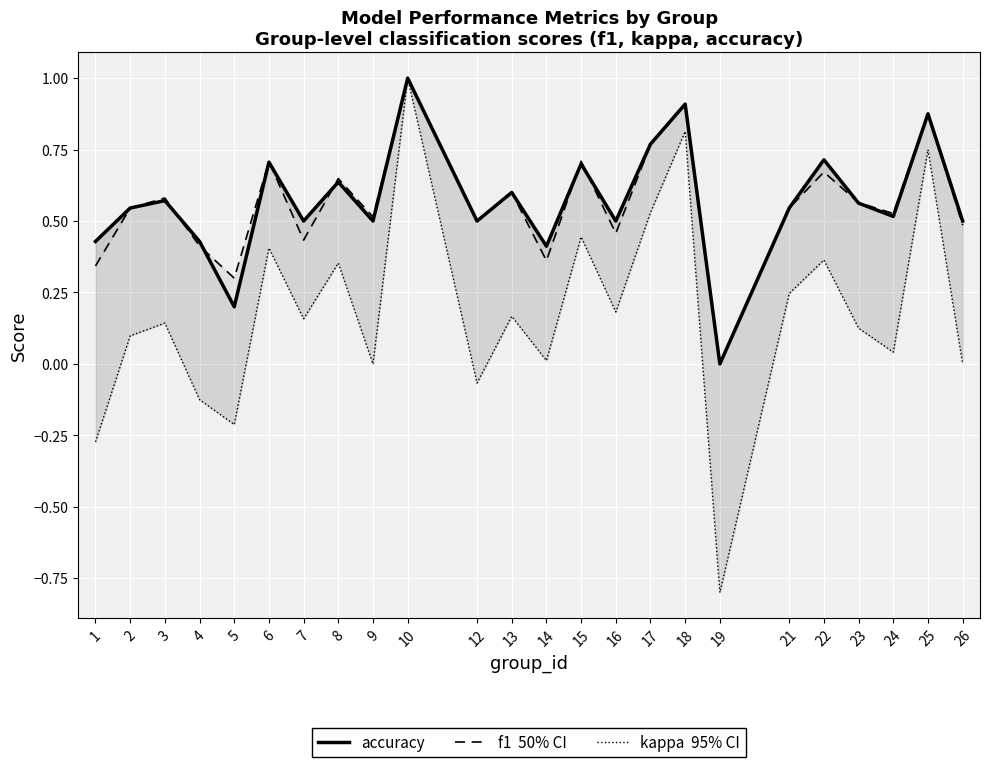

What is the difference between the second highest and second lowest values in the f1 series?

0.6